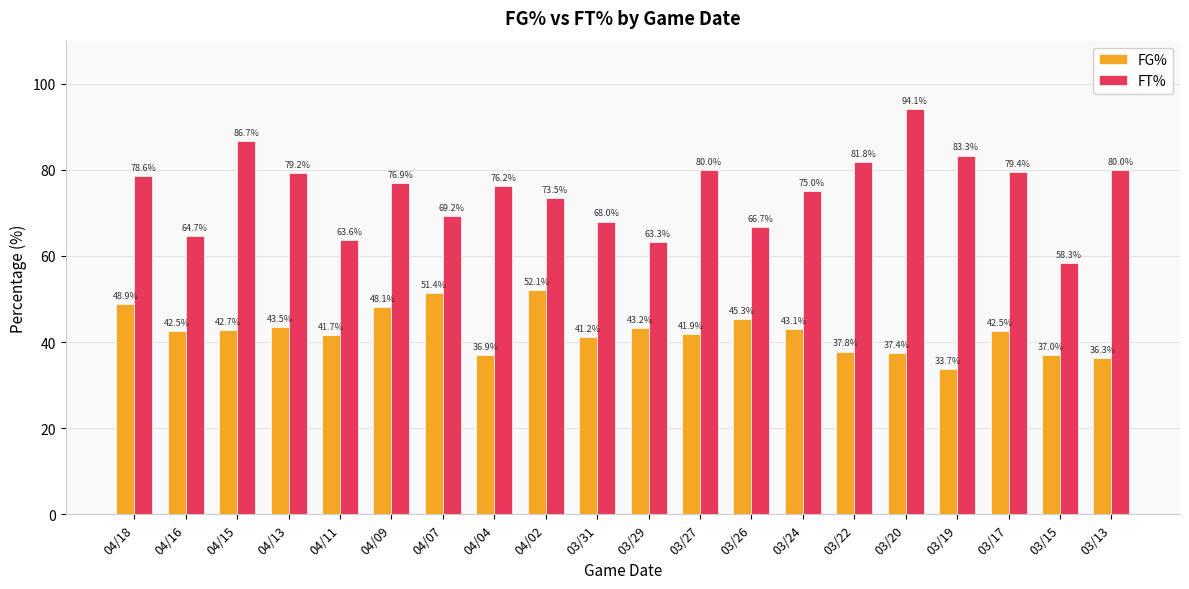

Count the number of categories in the chart.

20